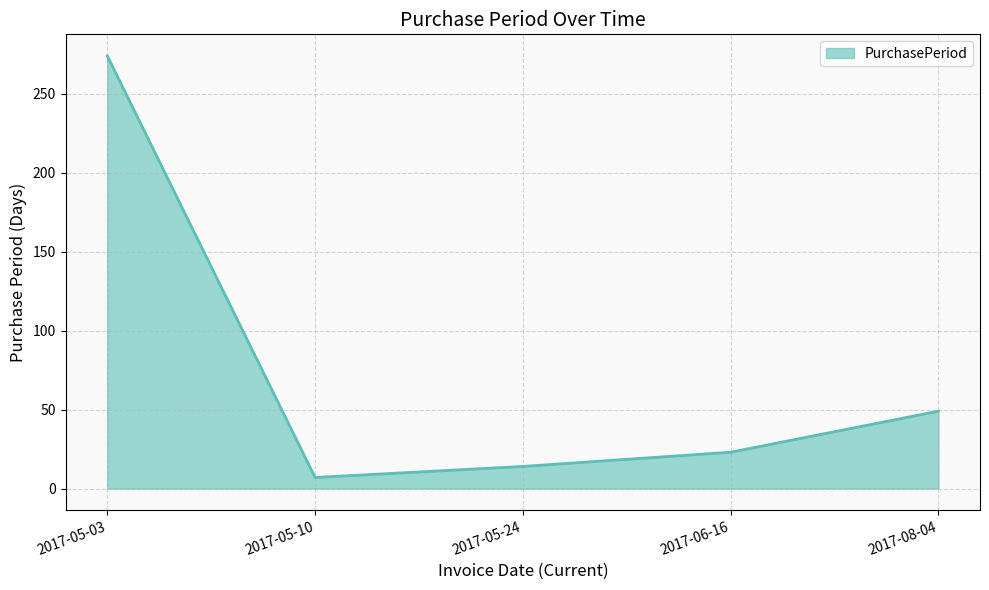

What is the change in value from 2017-05-10 to 2017-06-16?

+16